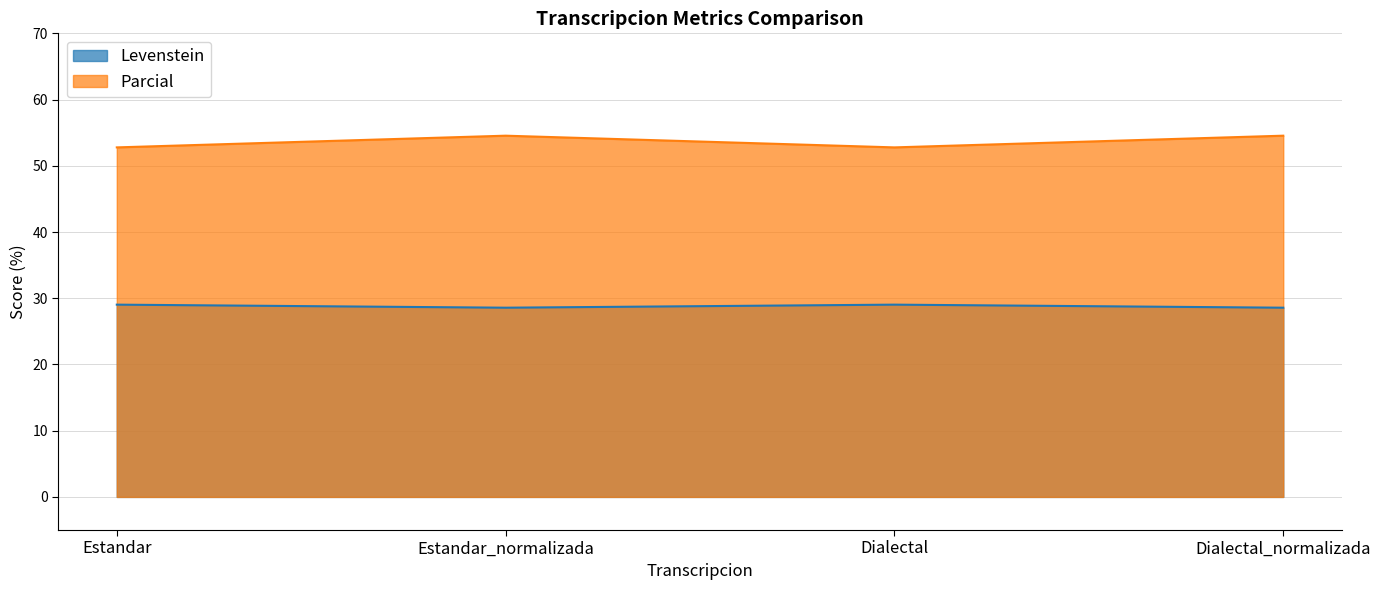

In Parcial, how many points are lower than both neighbors (excluding endpoints)?

1